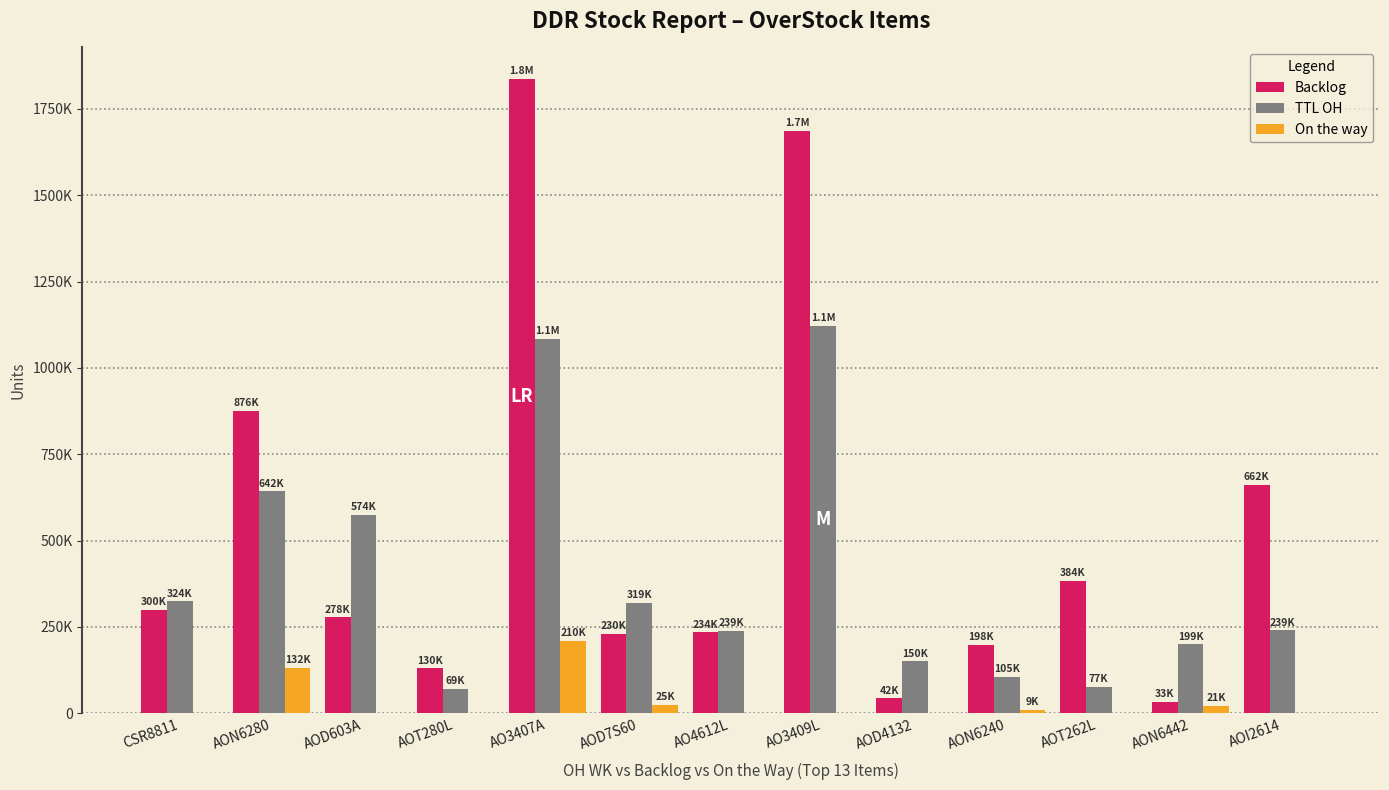

Are the bars grouped side by side (vs. stacked)?

Yes